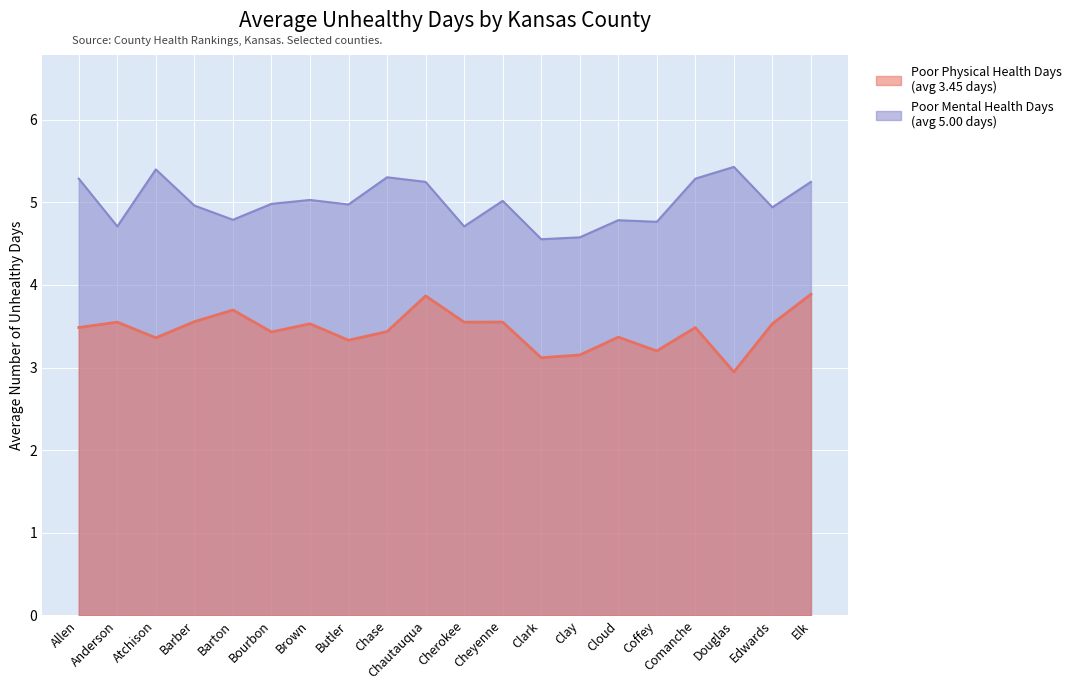

True or false: Poor Mental Health Days has a value of 2.4 at Comanche.

False